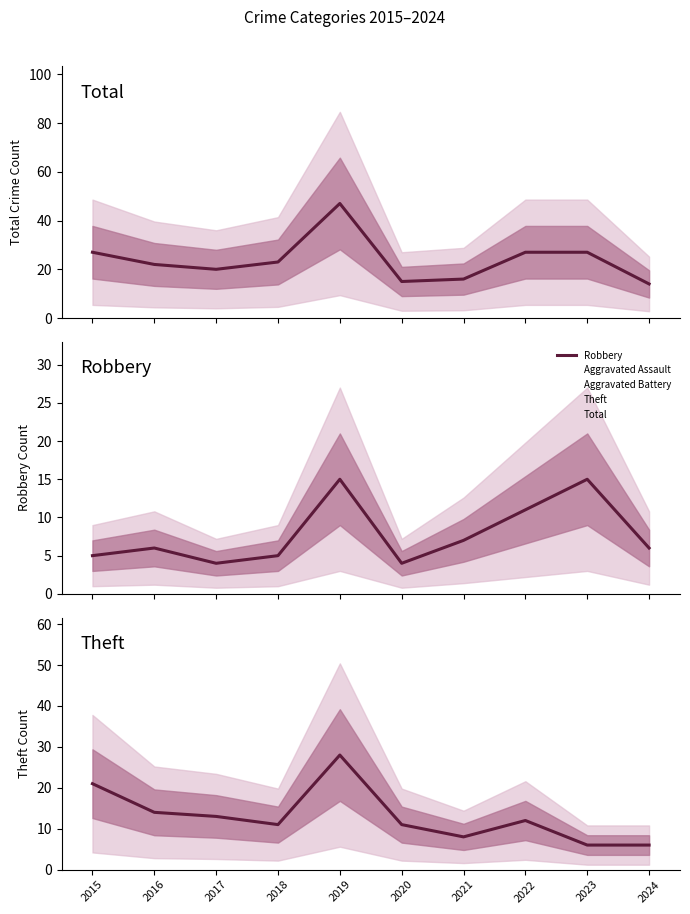

List the series in order of their overall mean, highest first.

Total, Theft, Robbery